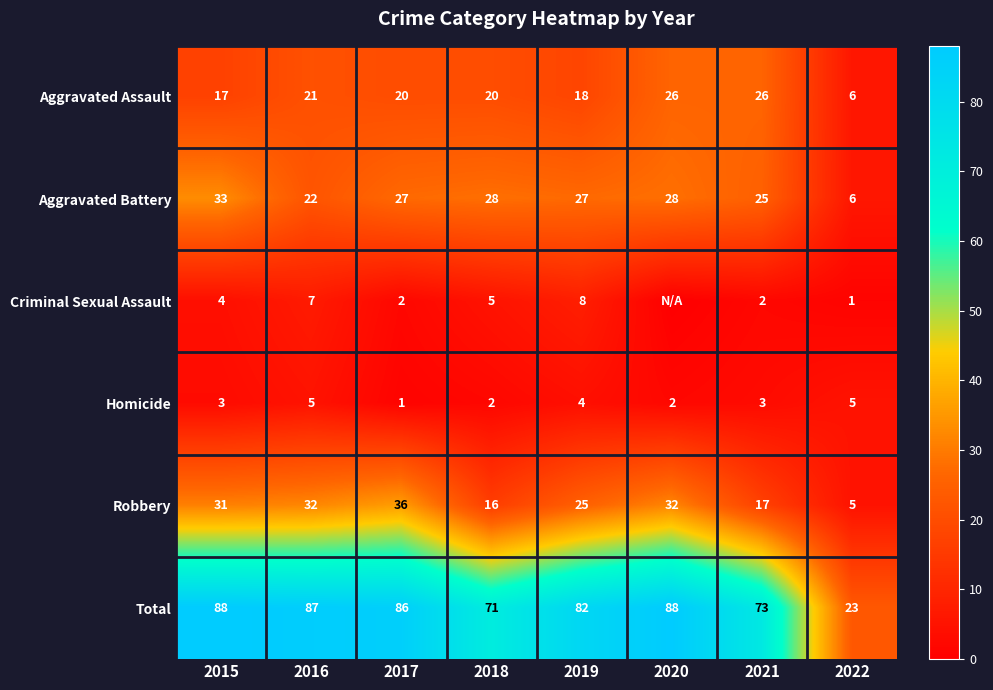

What is the difference between the Homicide values at 2017 and 2019?

3